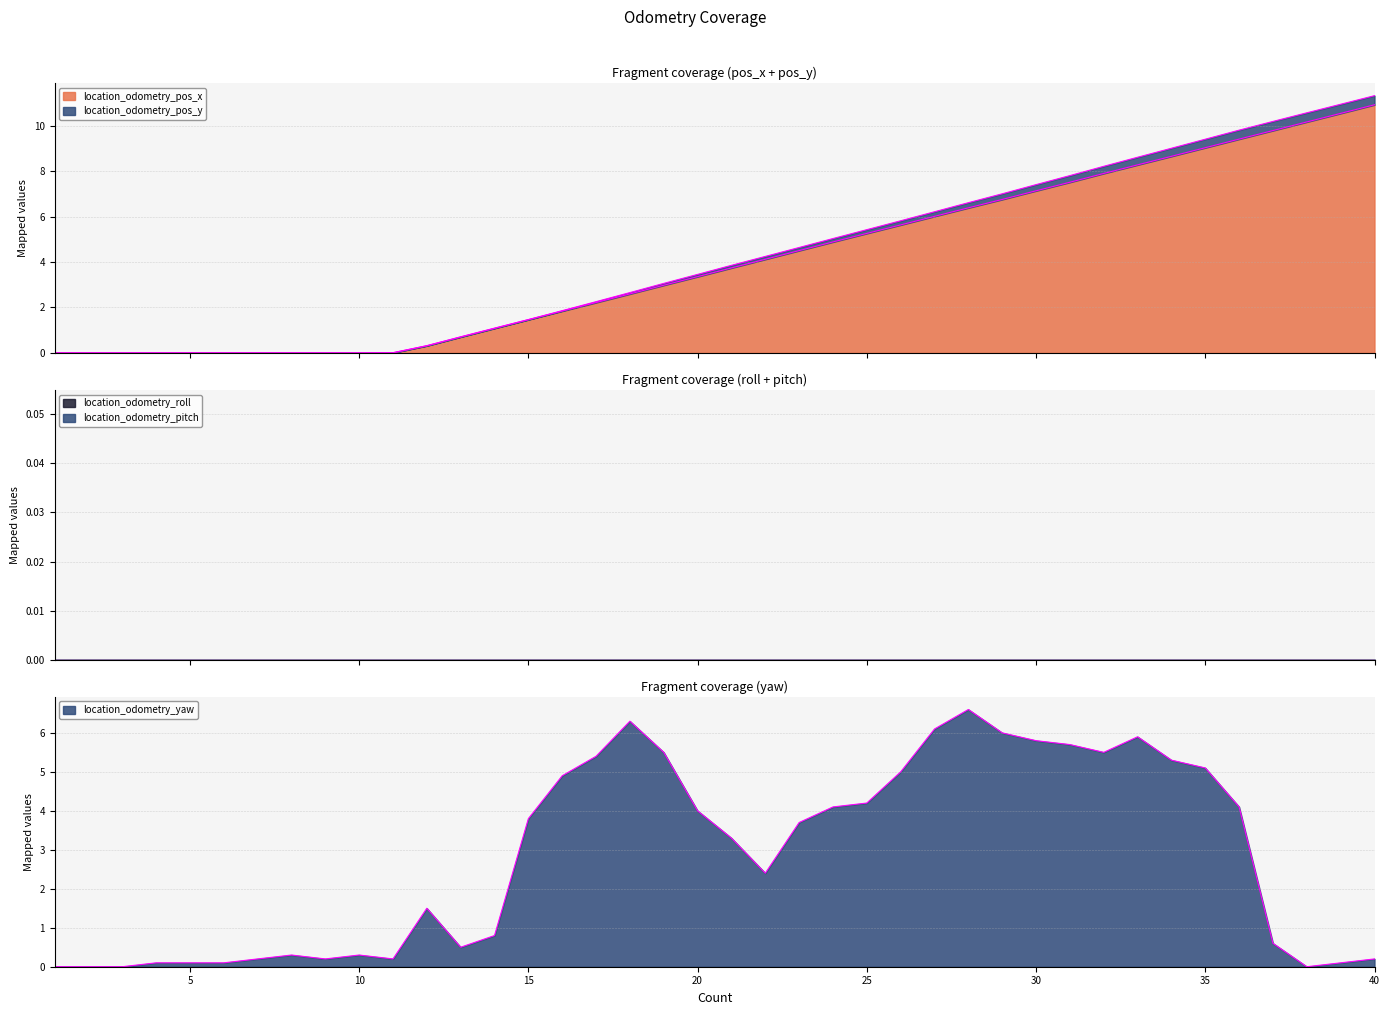

What is the sum of the location_odometry_yaw values at 2 and 8?

0.3